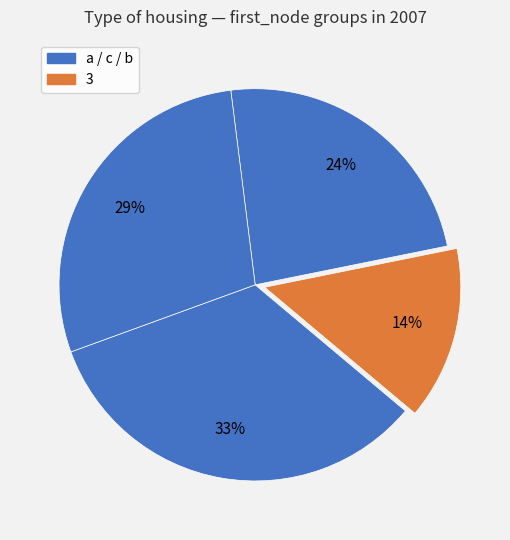

How many segments does this pie chart have?

4